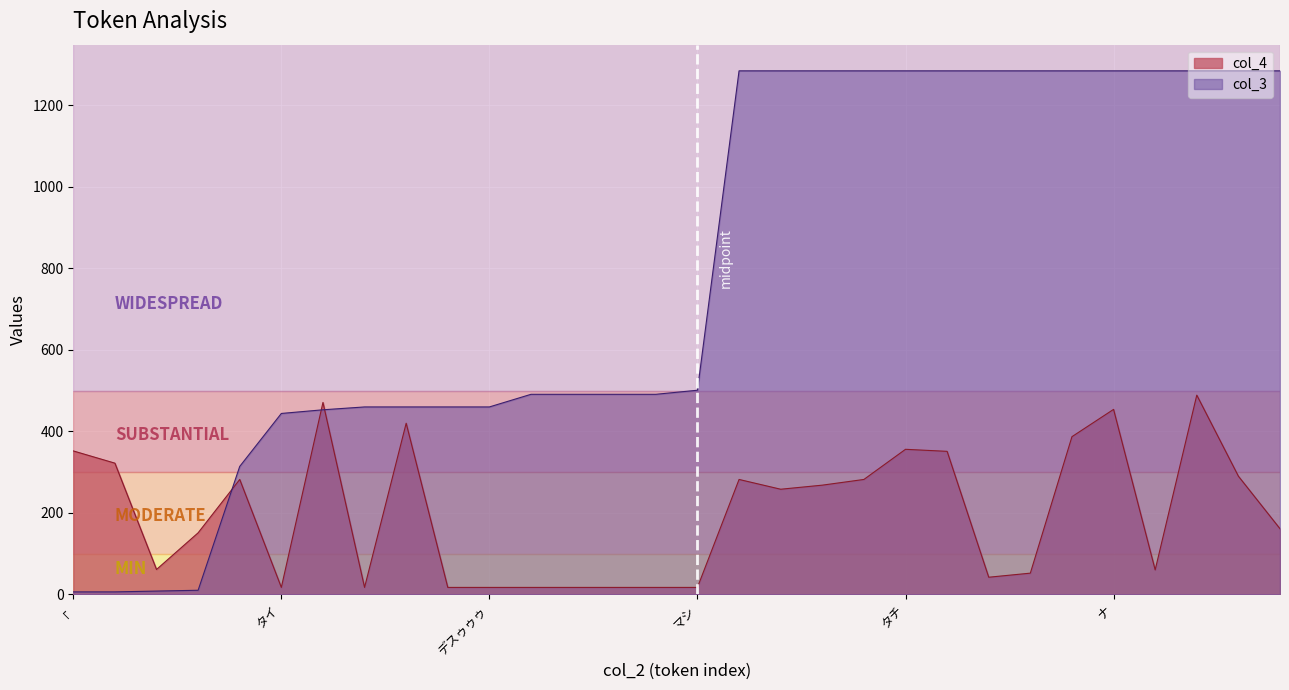

Is the value of col_3 at ジブン greater than the value of col_4 at ジブン?

Yes